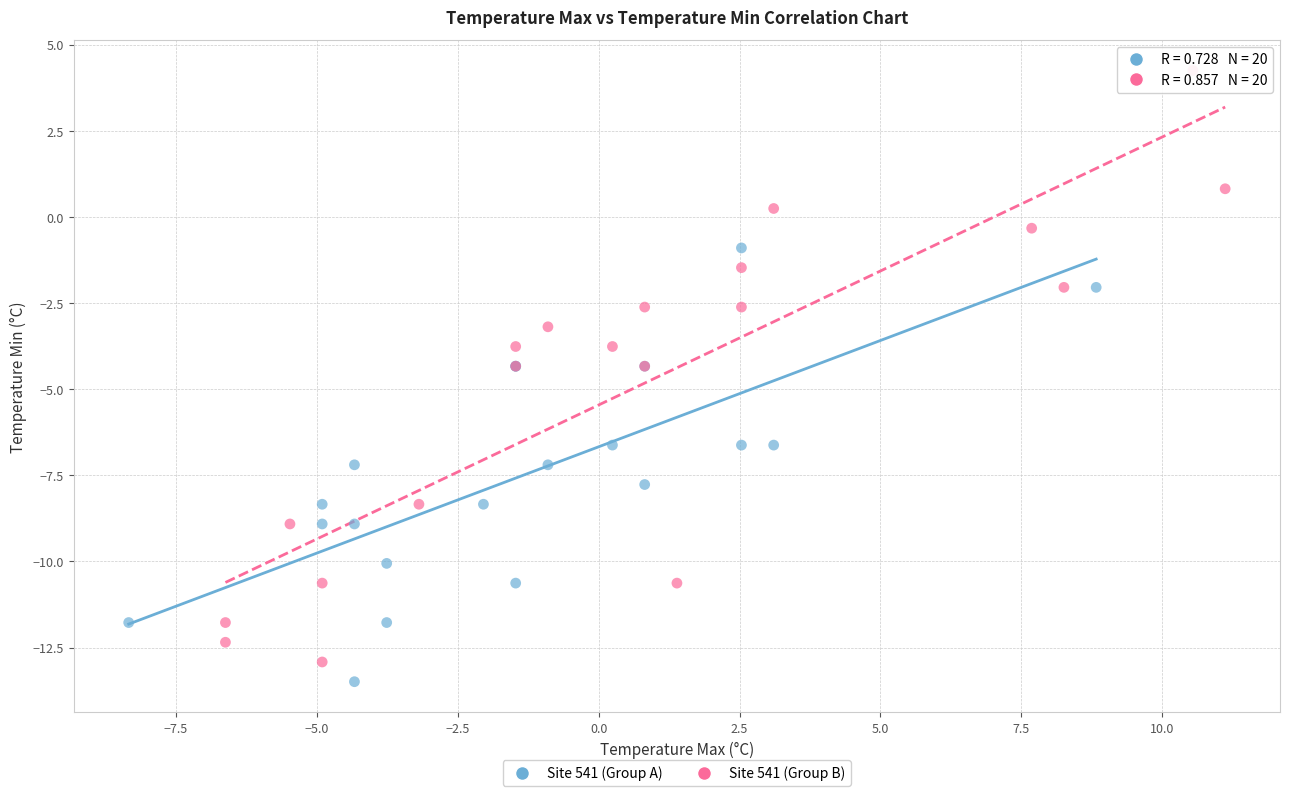

Which series contains the highest Y value?

Site 541 (Group B)